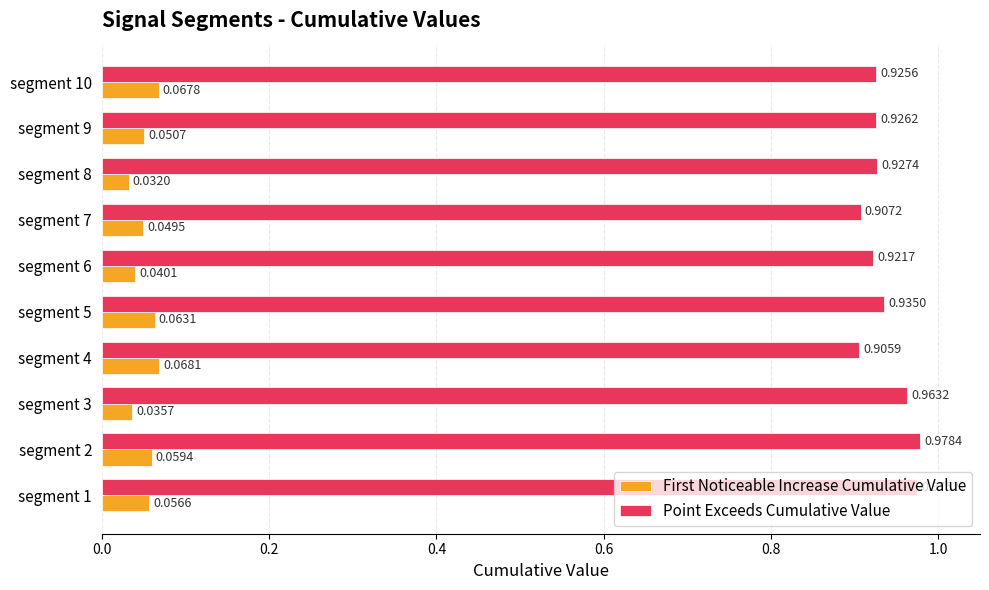

What is the sum of all Point Exceeds Cumulative Value values?

9.4